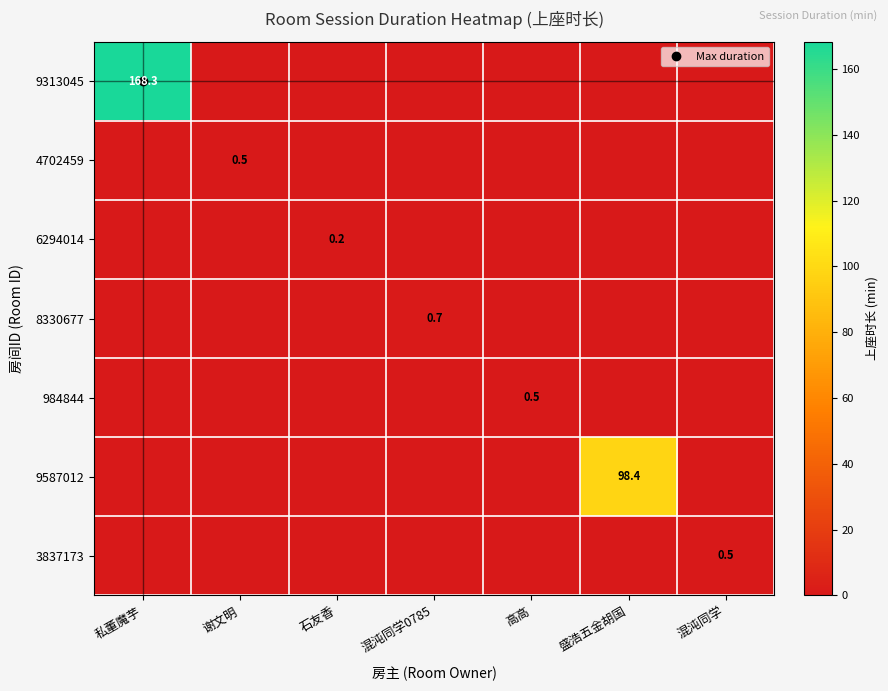

At which label is 9313045 closest to 84?

谢文明